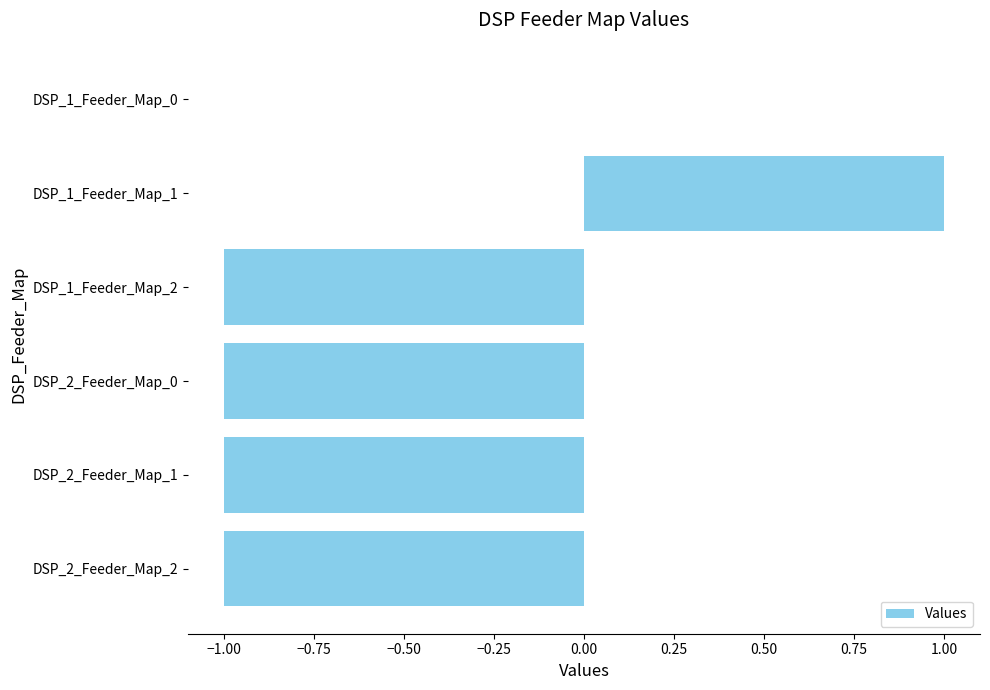

At which category does the chart reach its peak across all series?

DSP_1_Feeder_Map_1